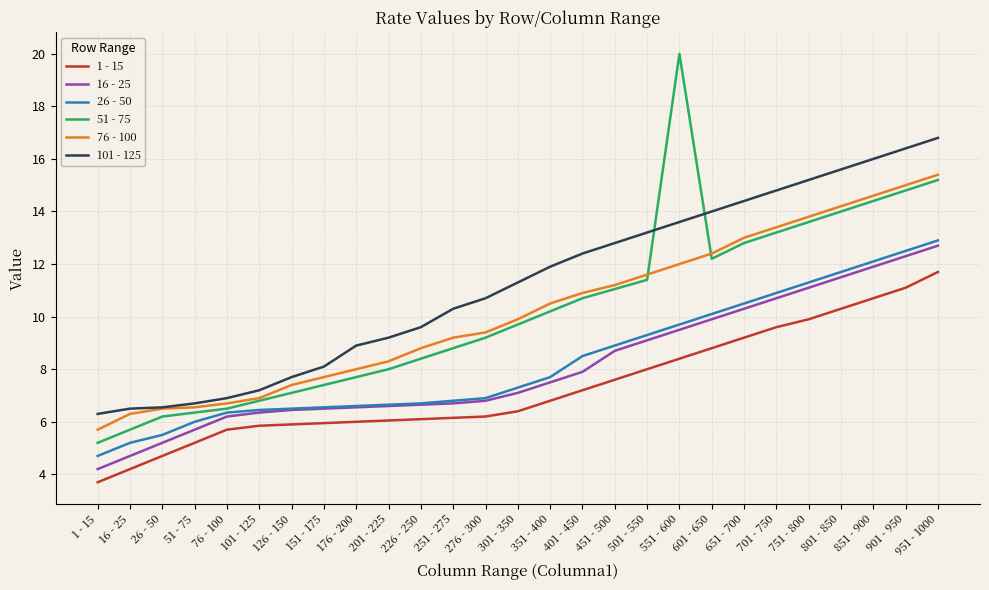

What is the average value of the 1 - 15 series?

7.3